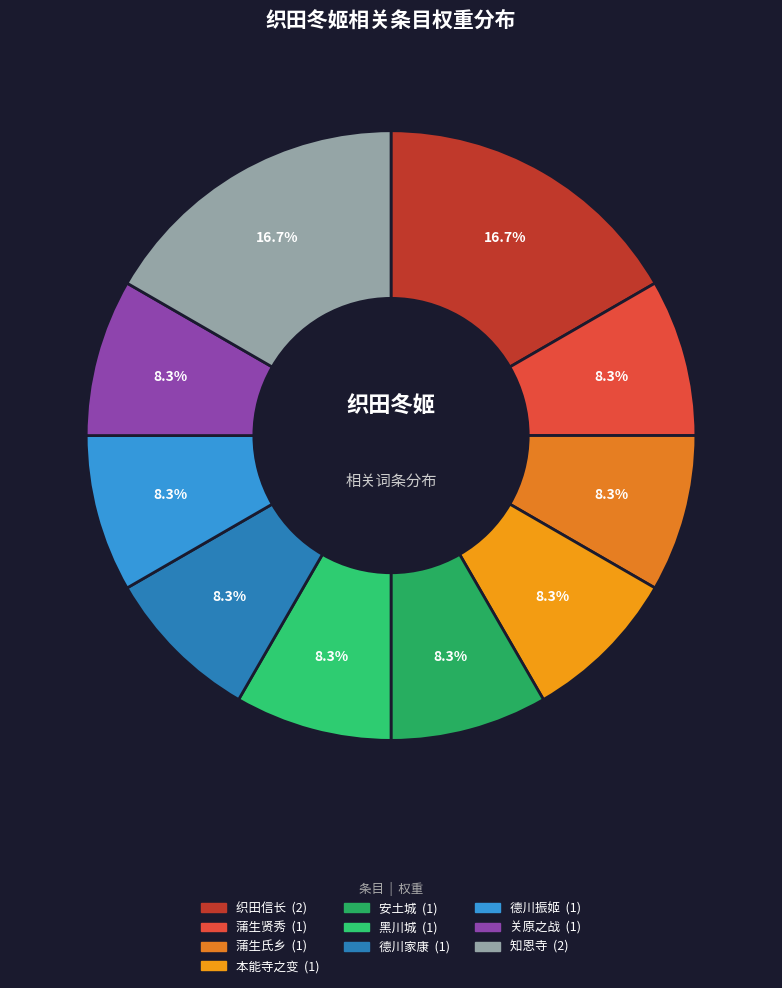

How much of the chart is everything except 德川家康?

91.7%